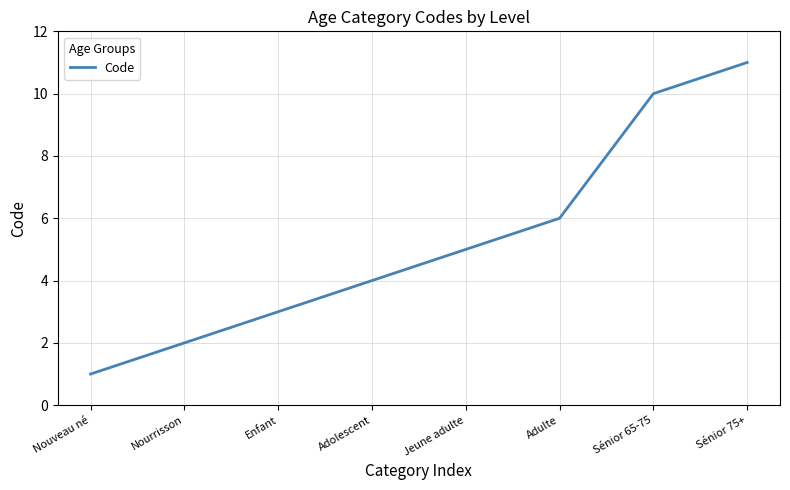

What is the change in value from Nourrisson to Sénior 65-75?

+8